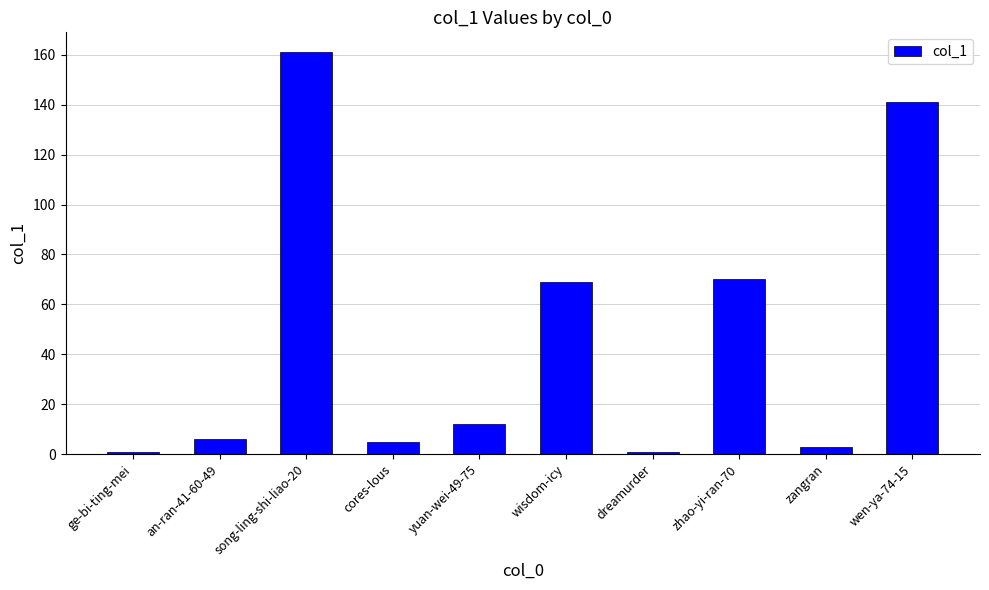

How many data points does each series have?

10